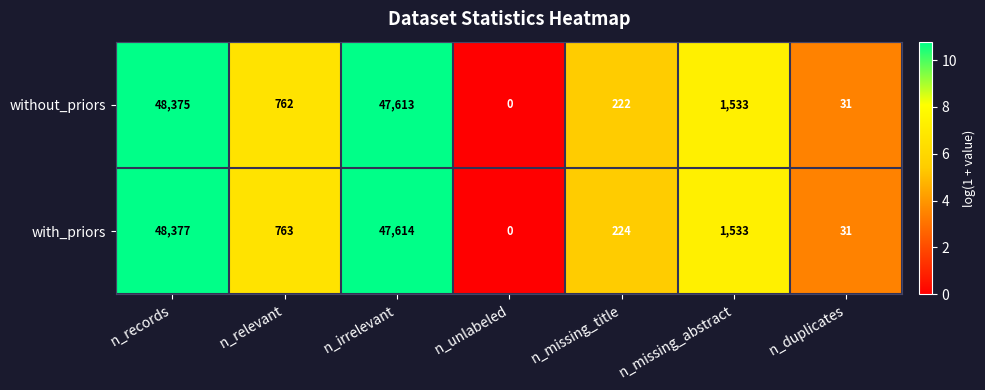

Reading left to right, transcribe all the data shown in this chart.

without_priors: n_records=48375	n_relevant=762	n_irrelevant=47613	n_unlabeled=0	n_missing_title=222	n_missing_abstract=1533	n_duplicates=31
with_priors: n_records=48377	n_relevant=763	n_irrelevant=47614	n_unlabeled=0	n_missing_title=224	n_missing_abstract=1533	n_duplicates=31